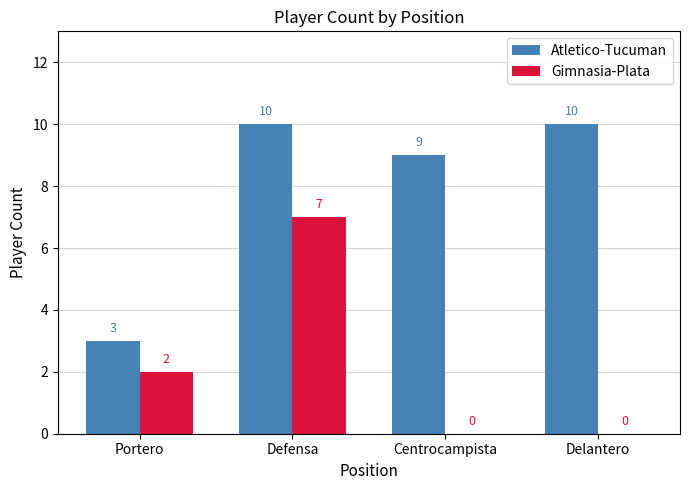

What is the sum of all Atletico-Tucuman values?

32